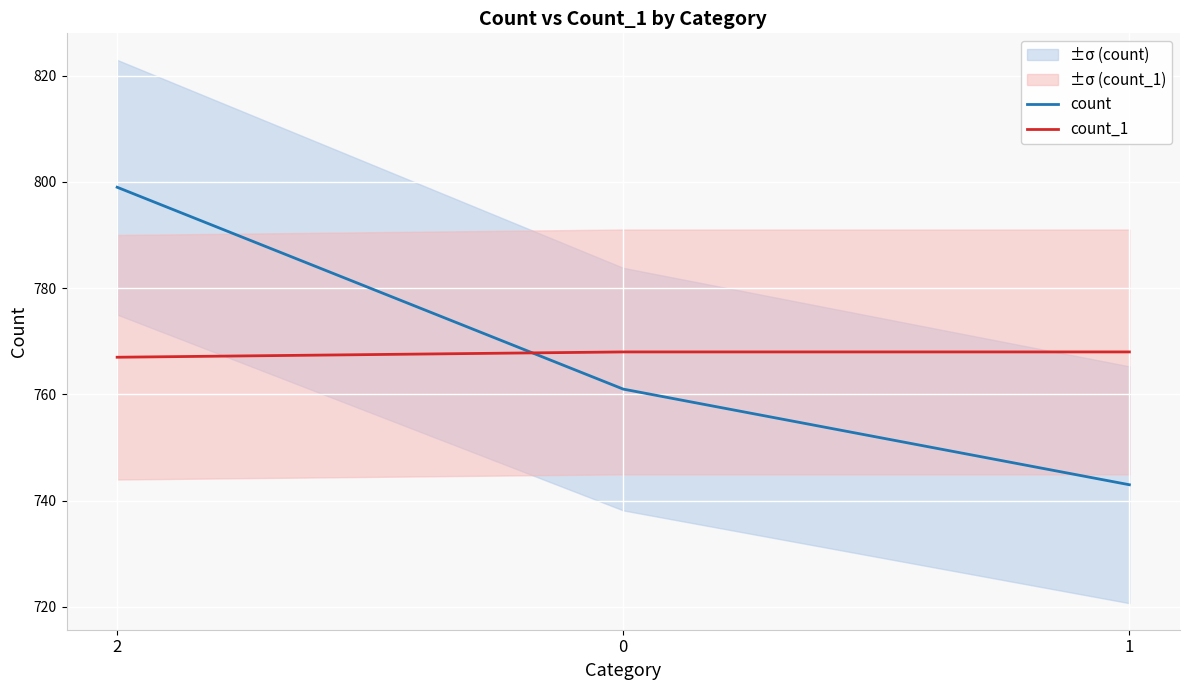

Is the value of count_1 at 1 greater than the value of count at 0?

Yes